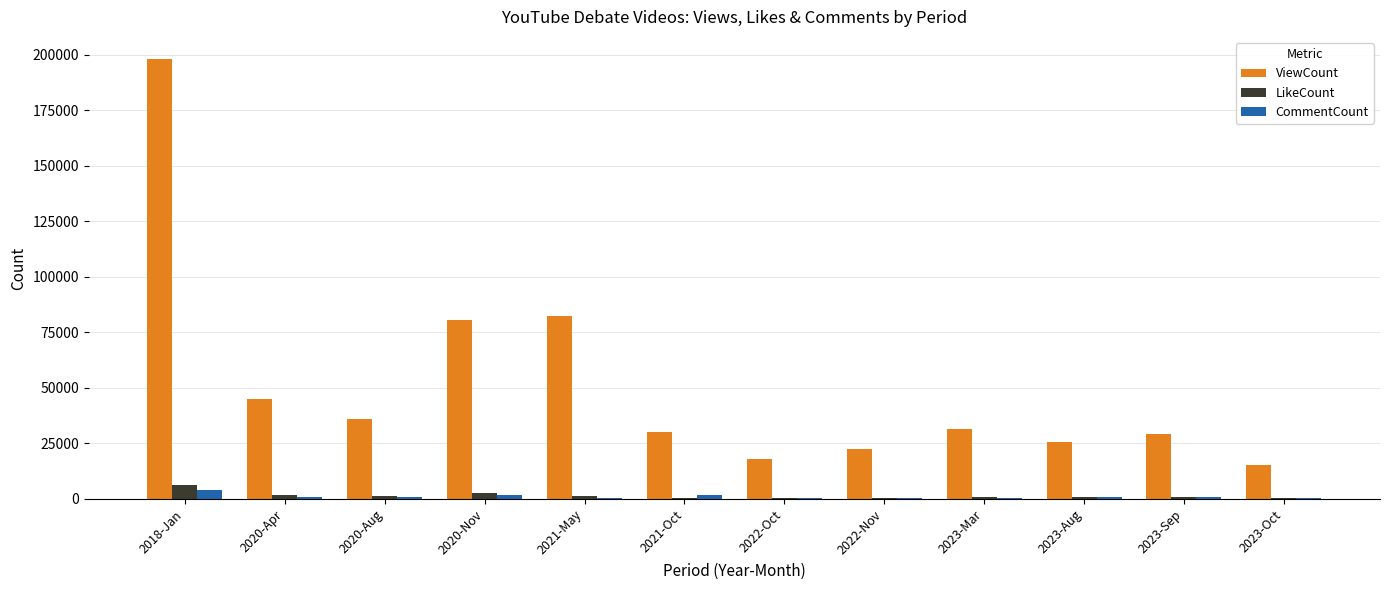

Are the bars grouped side by side (vs. stacked)?

Yes